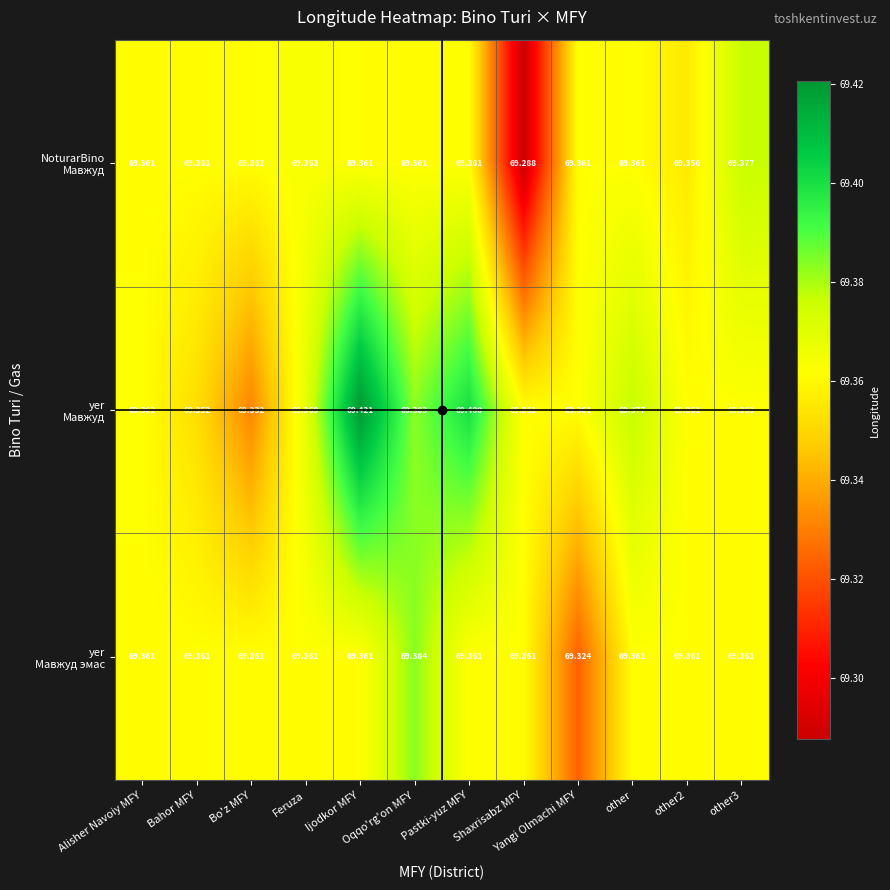

Which category has the lowest value across all series?

Shaxrisabz MFY